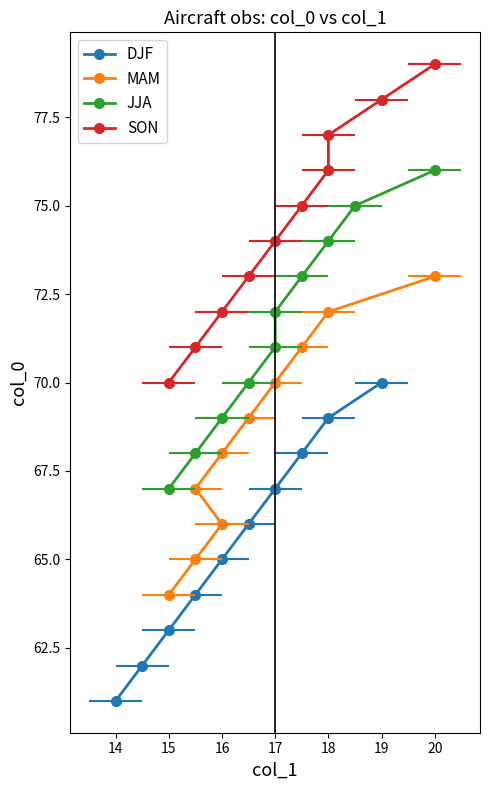

True or false: SON and MAM intersect in this chart.

False